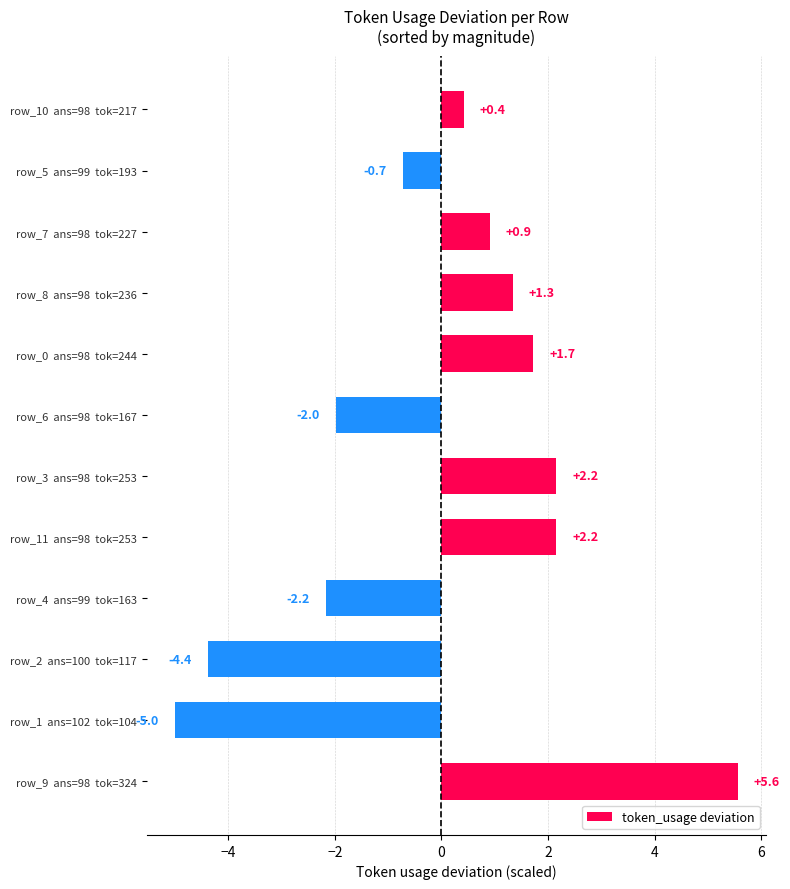

How many values are above zero?

7